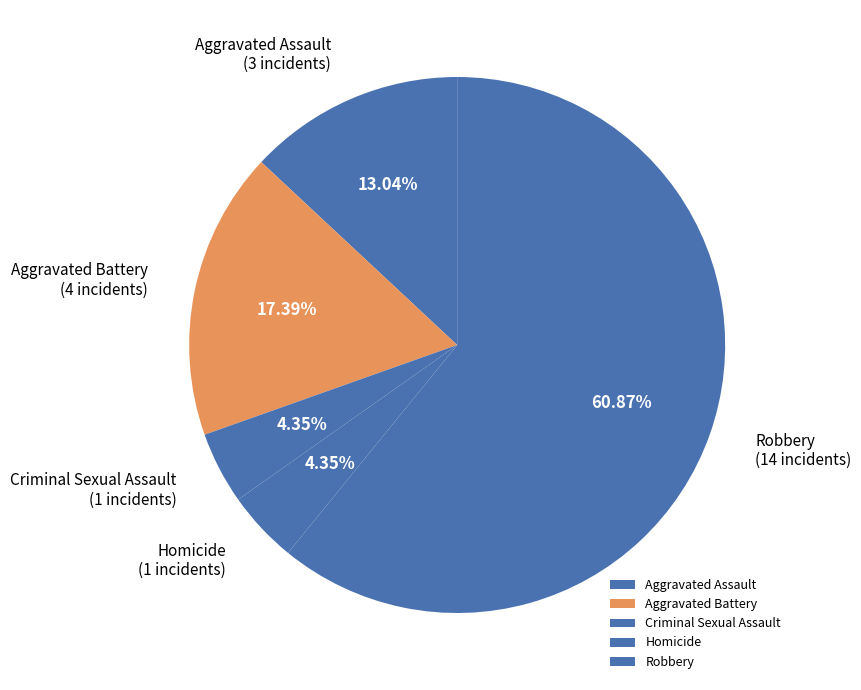

True or false: Aggravated Assault accounts for 2% of the total.

False